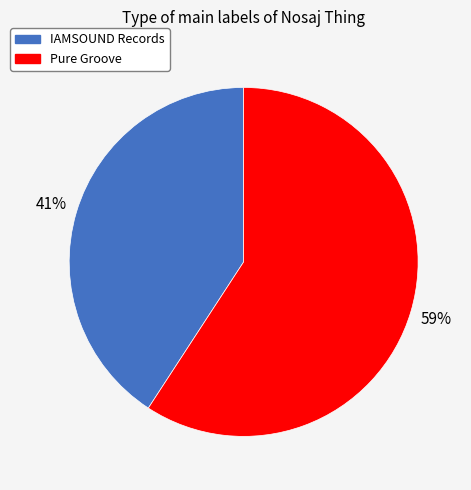

To the nearest percent, what is the combined percentage of Pure Groove and IAMSOUND Records?

100%